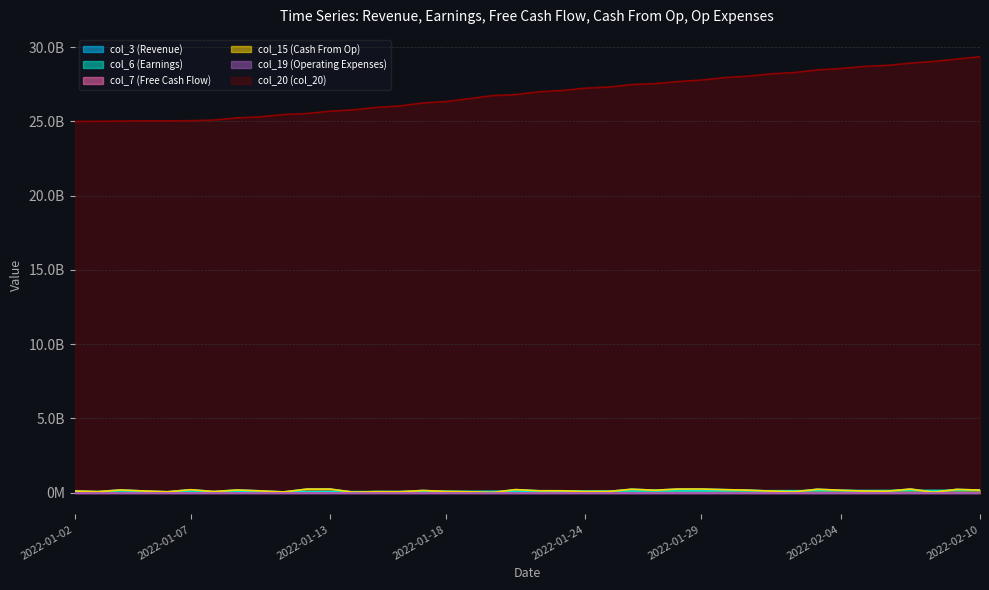

In col_3 (Revenue), how many points are higher than both neighbors (excluding endpoints)?

12